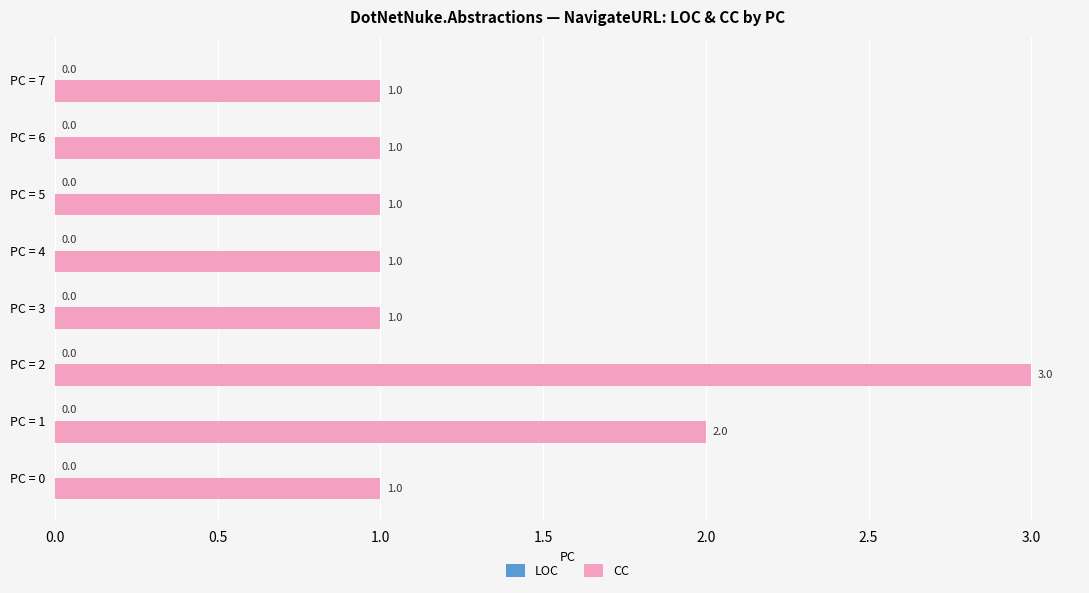

What is the sum of the values at PC = 3 and PC = 1?

3